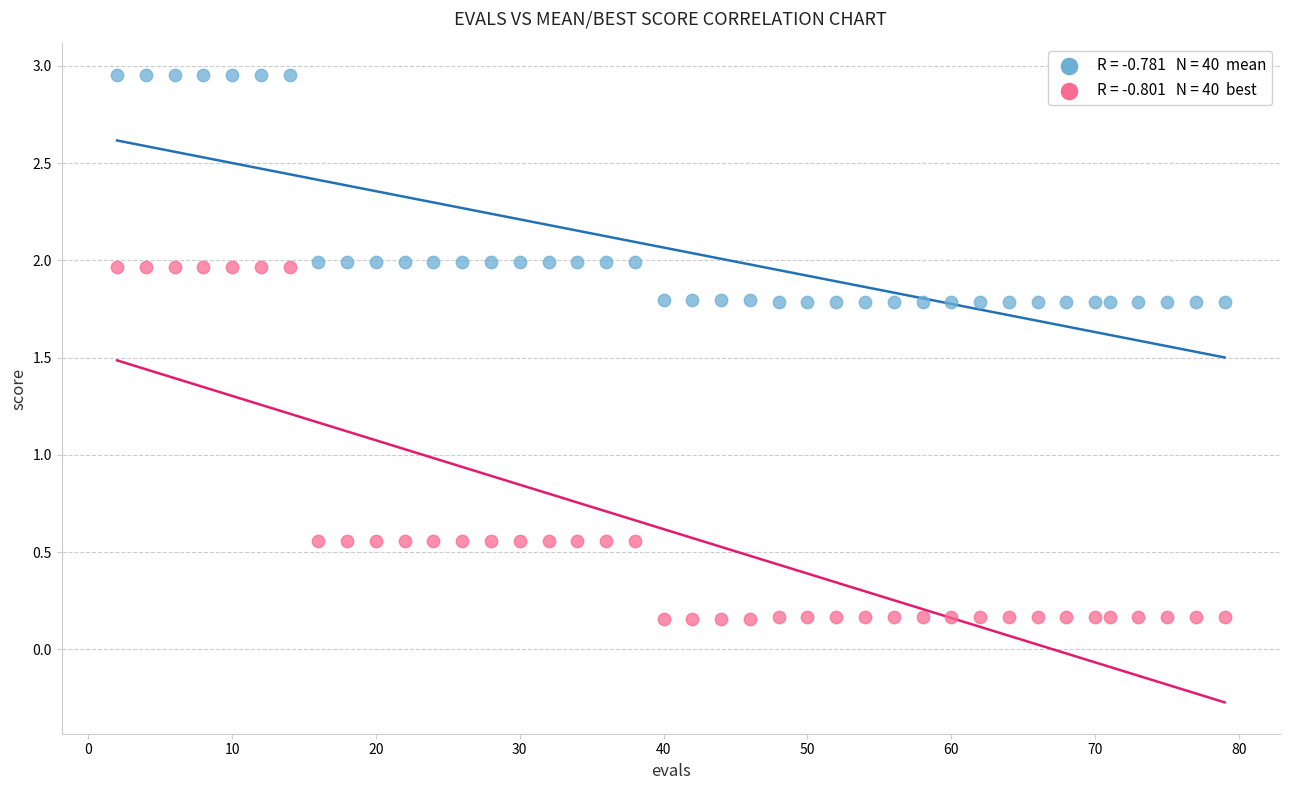

Across all data points, what is the range of Y values (max minus min)?

2.8